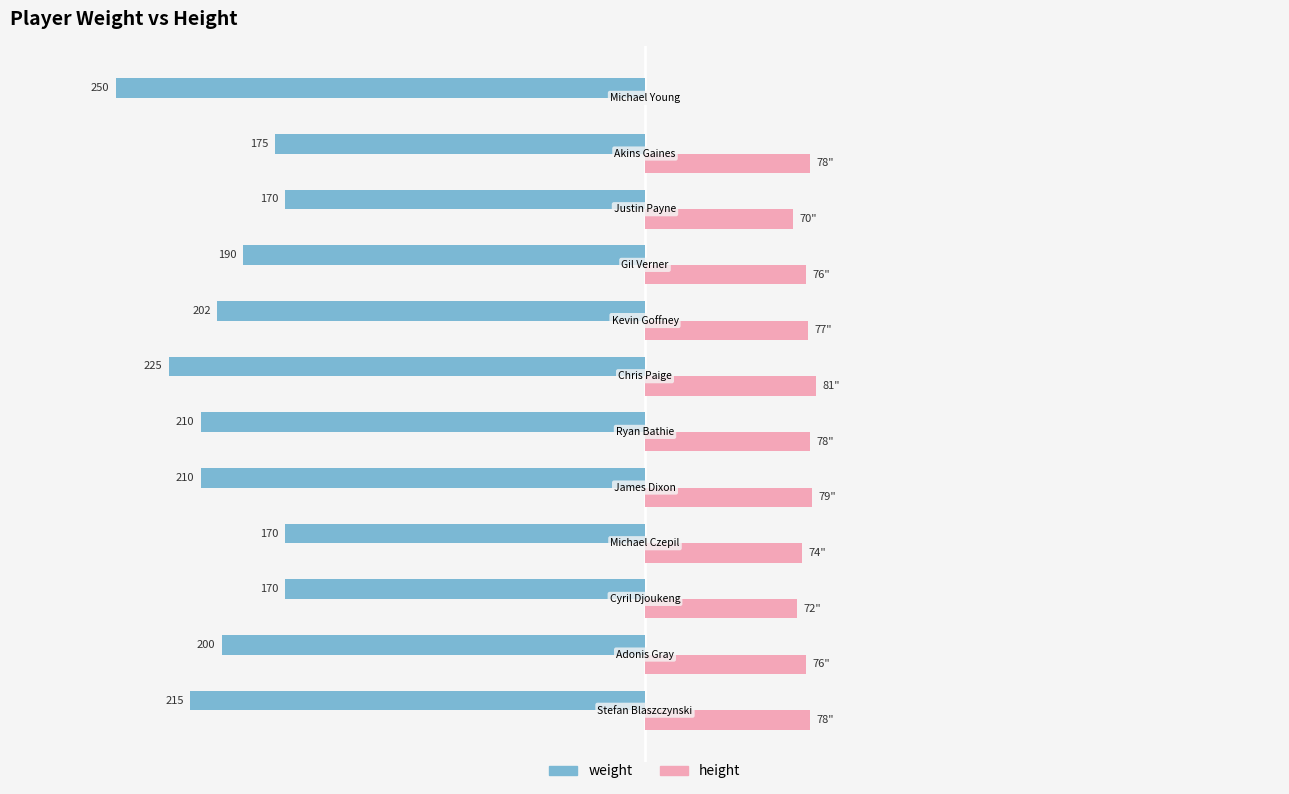

What are all the series names shown in the legend?

weight, height